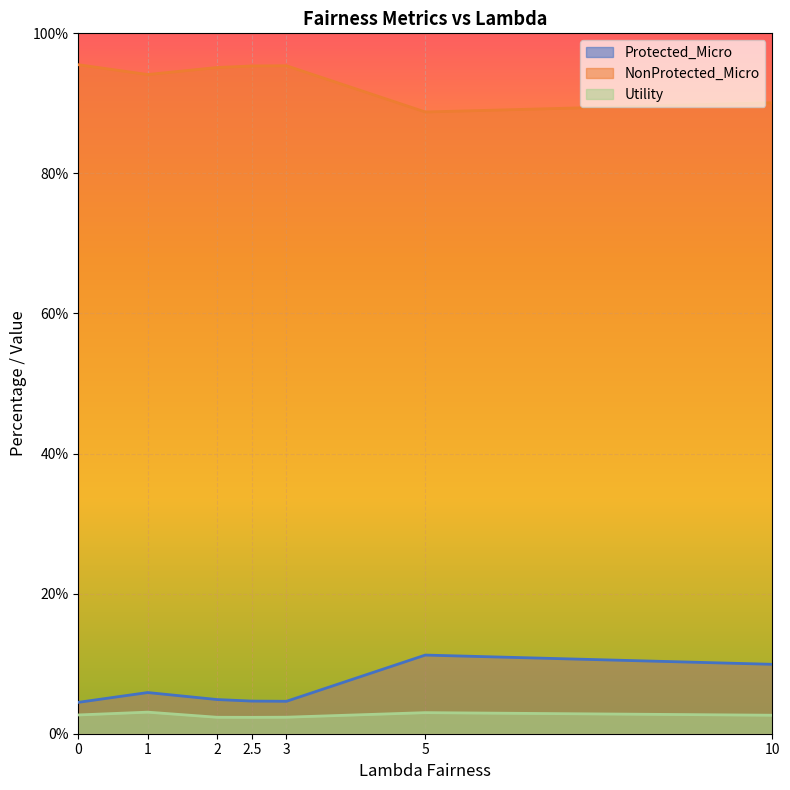

True or false: NonProtected_Micro has more than 2 interior local peaks.

False